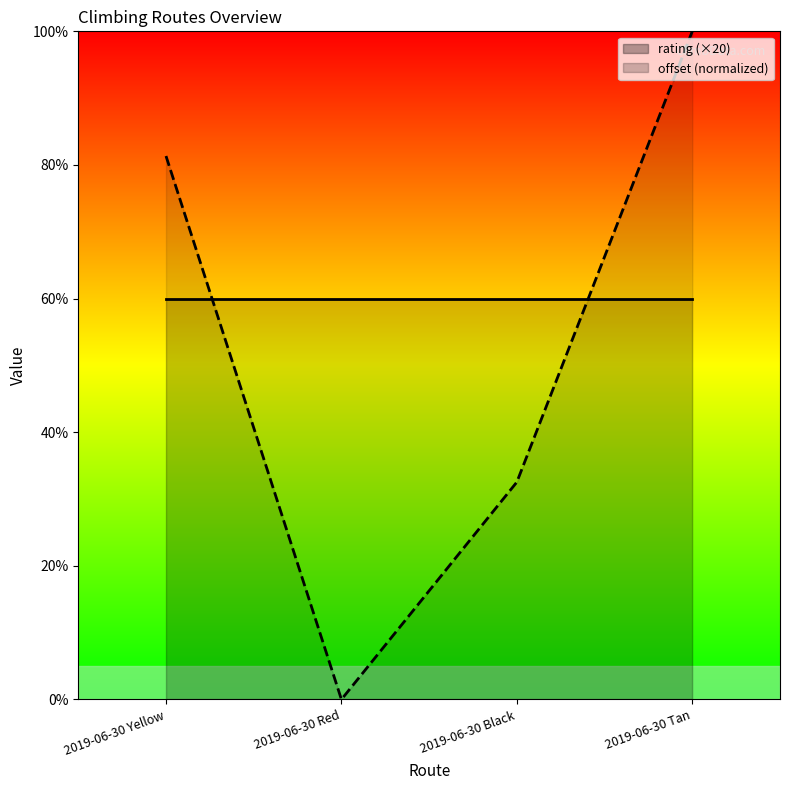

Count the number of categories in the chart.

4